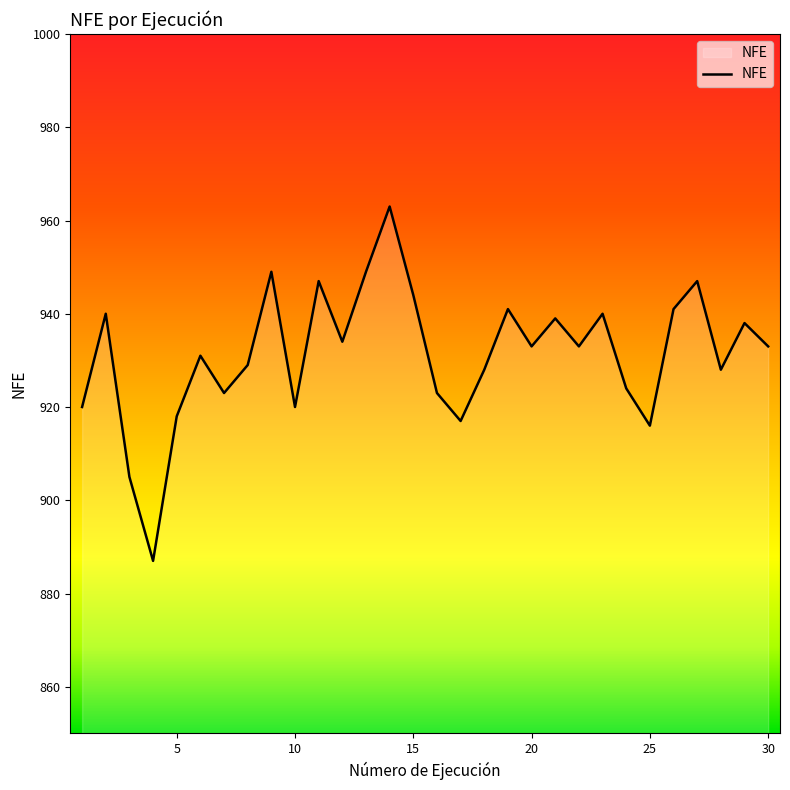

Reading left to right, extract all data points from this chart.

920	940	905	887	918	931	923	929	949	920	947	934	949	963	944	923	917	928	941	933	939	933	940	924	916	941	947	928	938	933